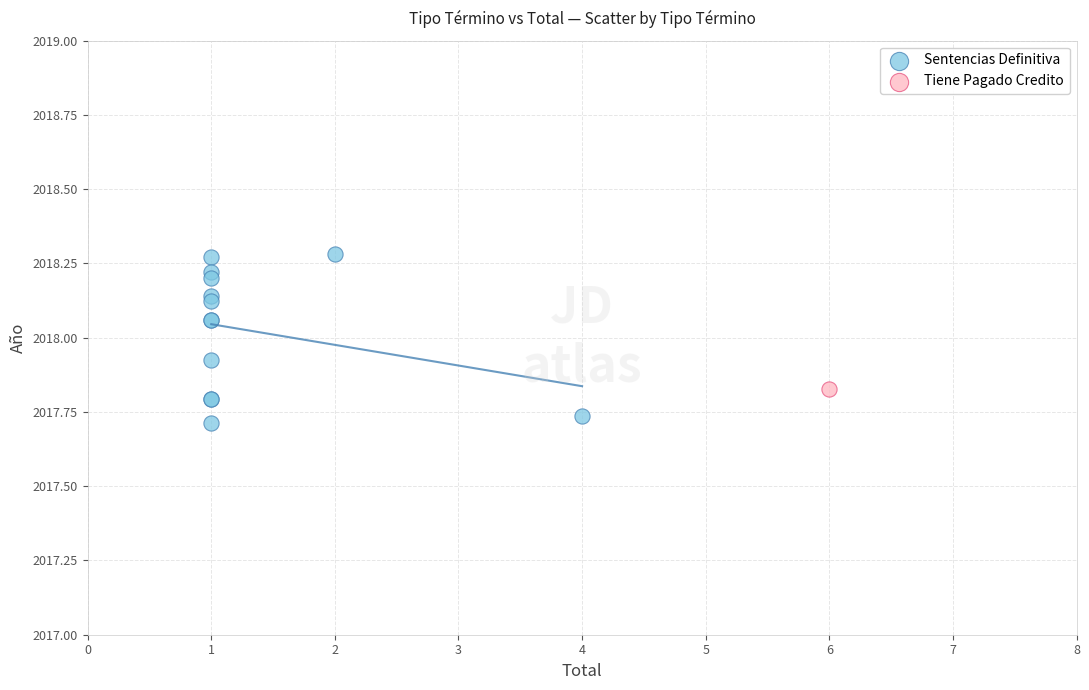

What are all the series names shown in the legend?

Sentencias Definitiva, Tiene Pagado Credito